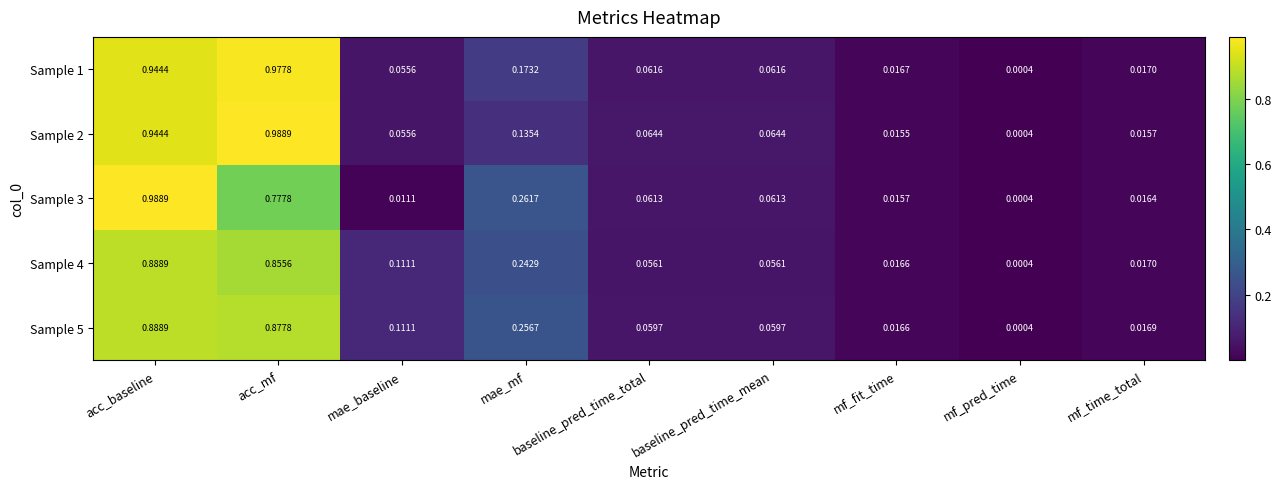

At which label is Sample 4 closest to 0?

mf_pred_time